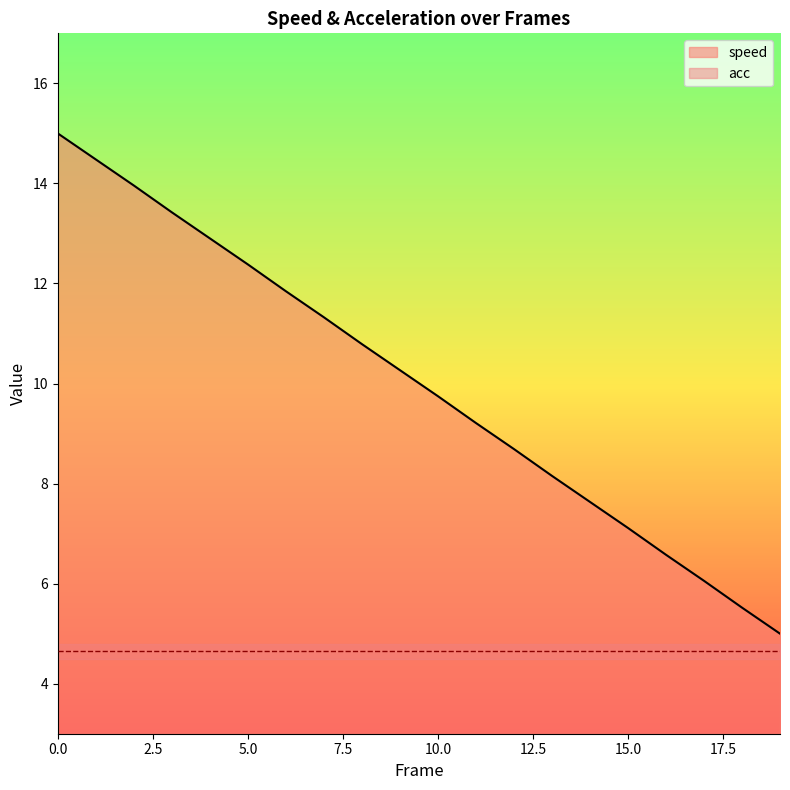

True or false: the data has more than 1 interior local peaks.

False